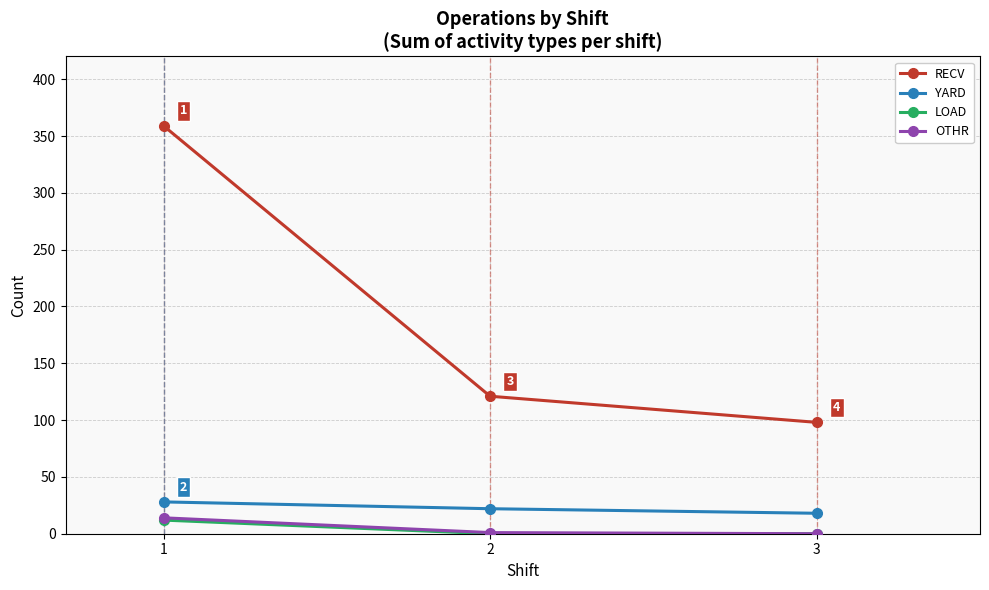

Where does the RECV series first go above 121?

1